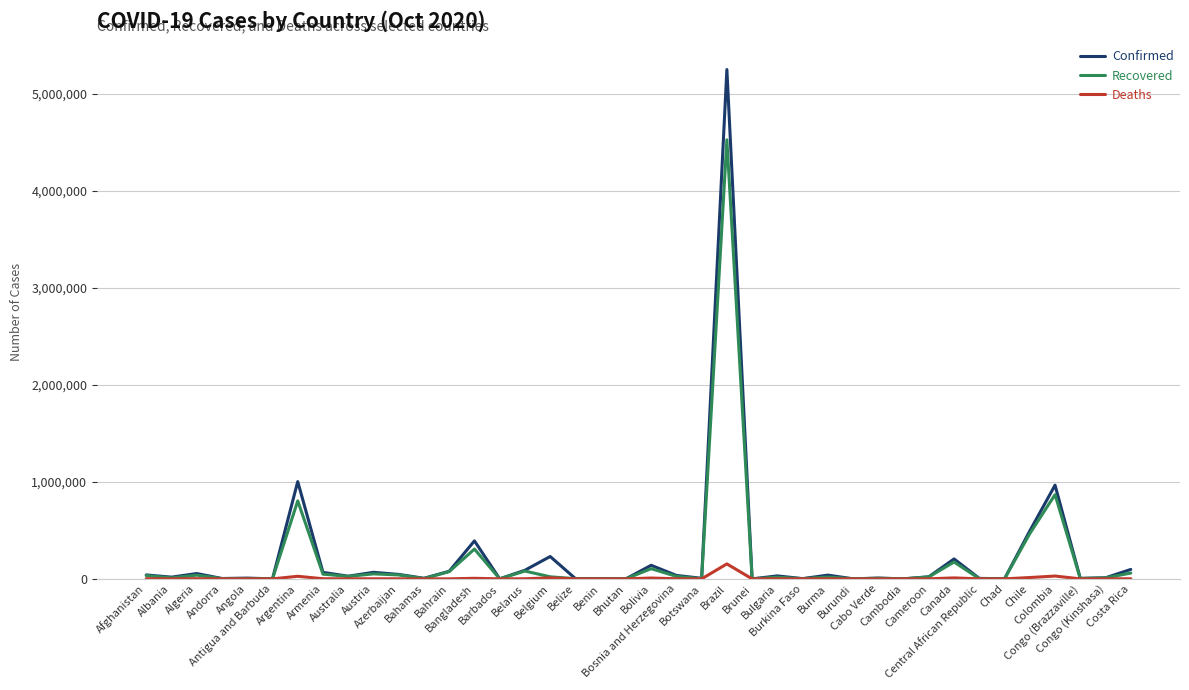

What is the highest value of the Confirmed series?

5250727